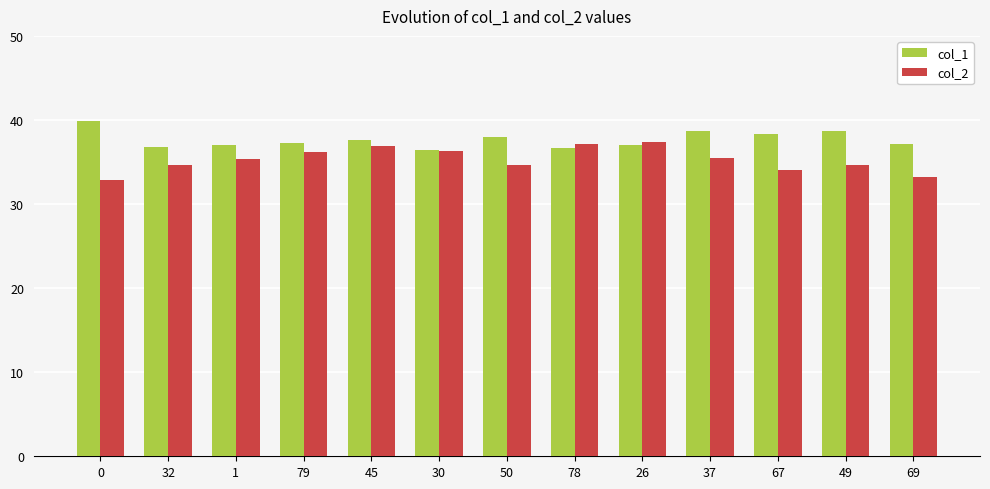

What is the difference between the maximum and minimum values in the col_2 series?

4.5